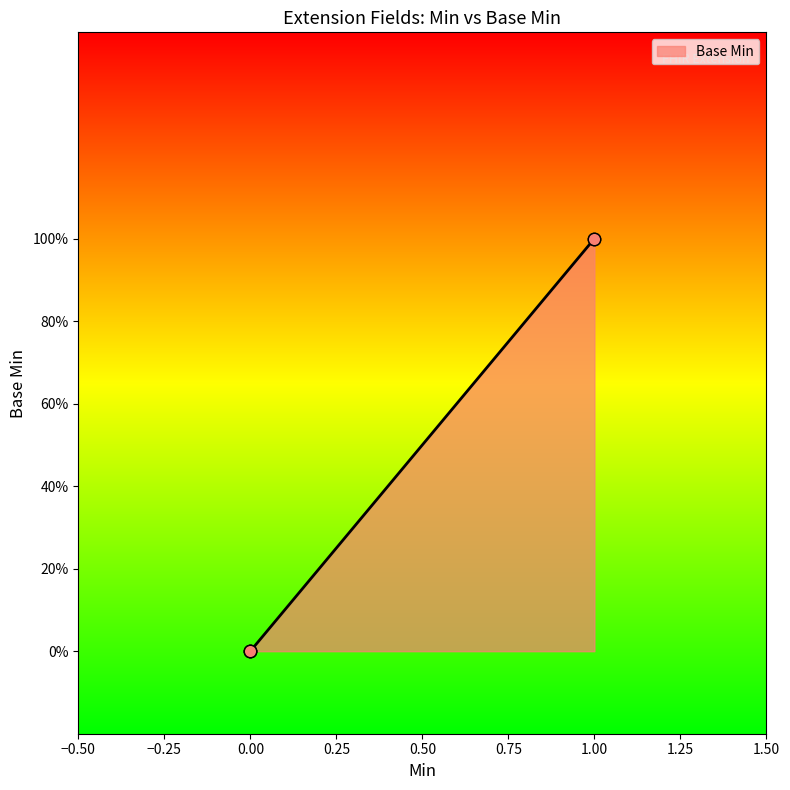

What is the change in value from 0 to 1?

+1